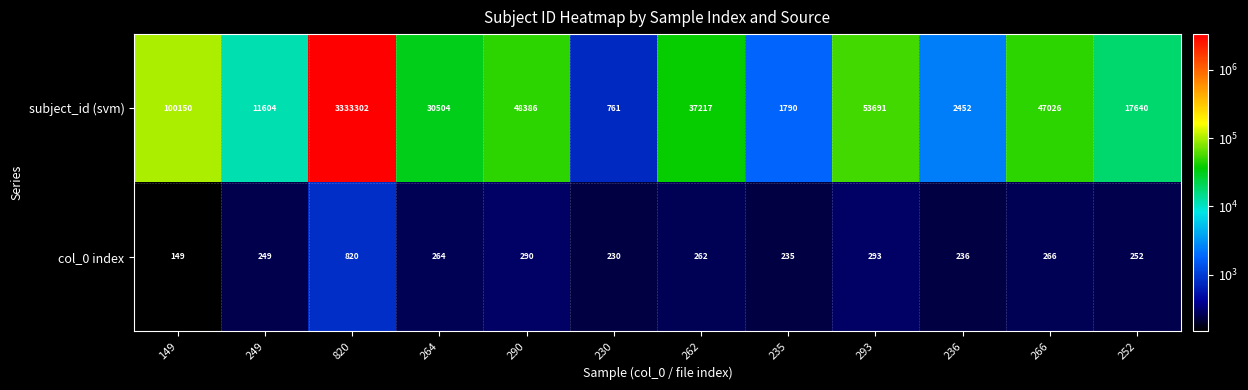

At which category is the sum across all series the highest?

820